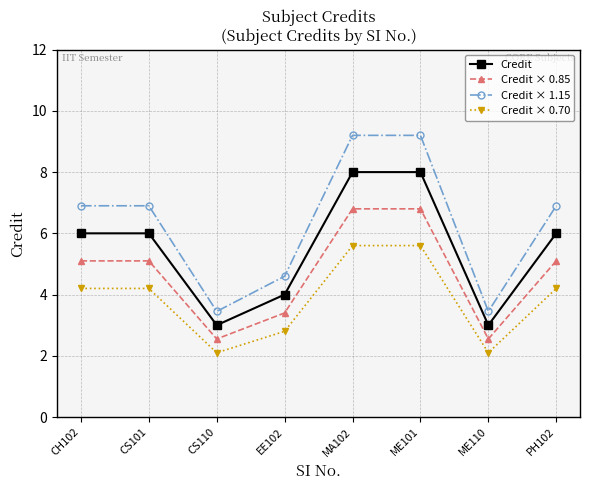

How many distinct data groups are displayed?

4